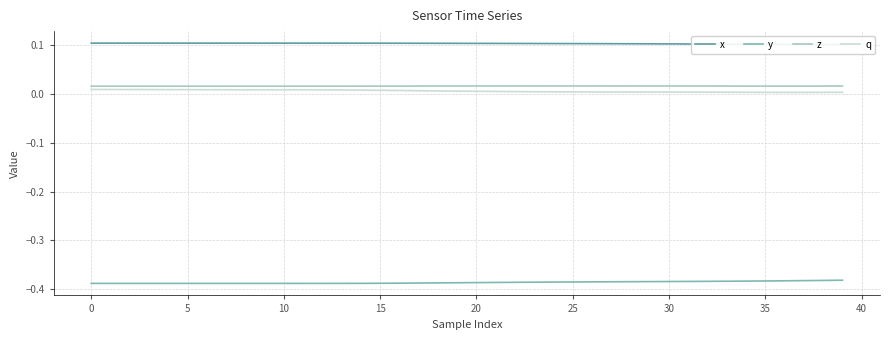

True or false: y and q intersect in this chart.

False